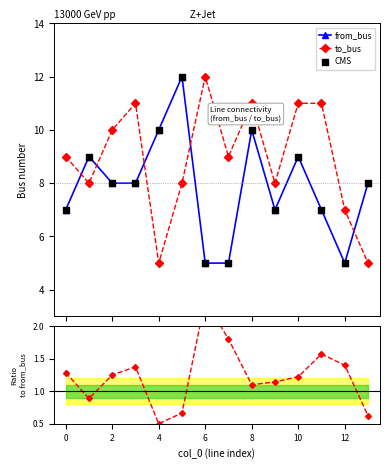

Which series reaches the minimum Y coordinate?

to_bus / from_bus